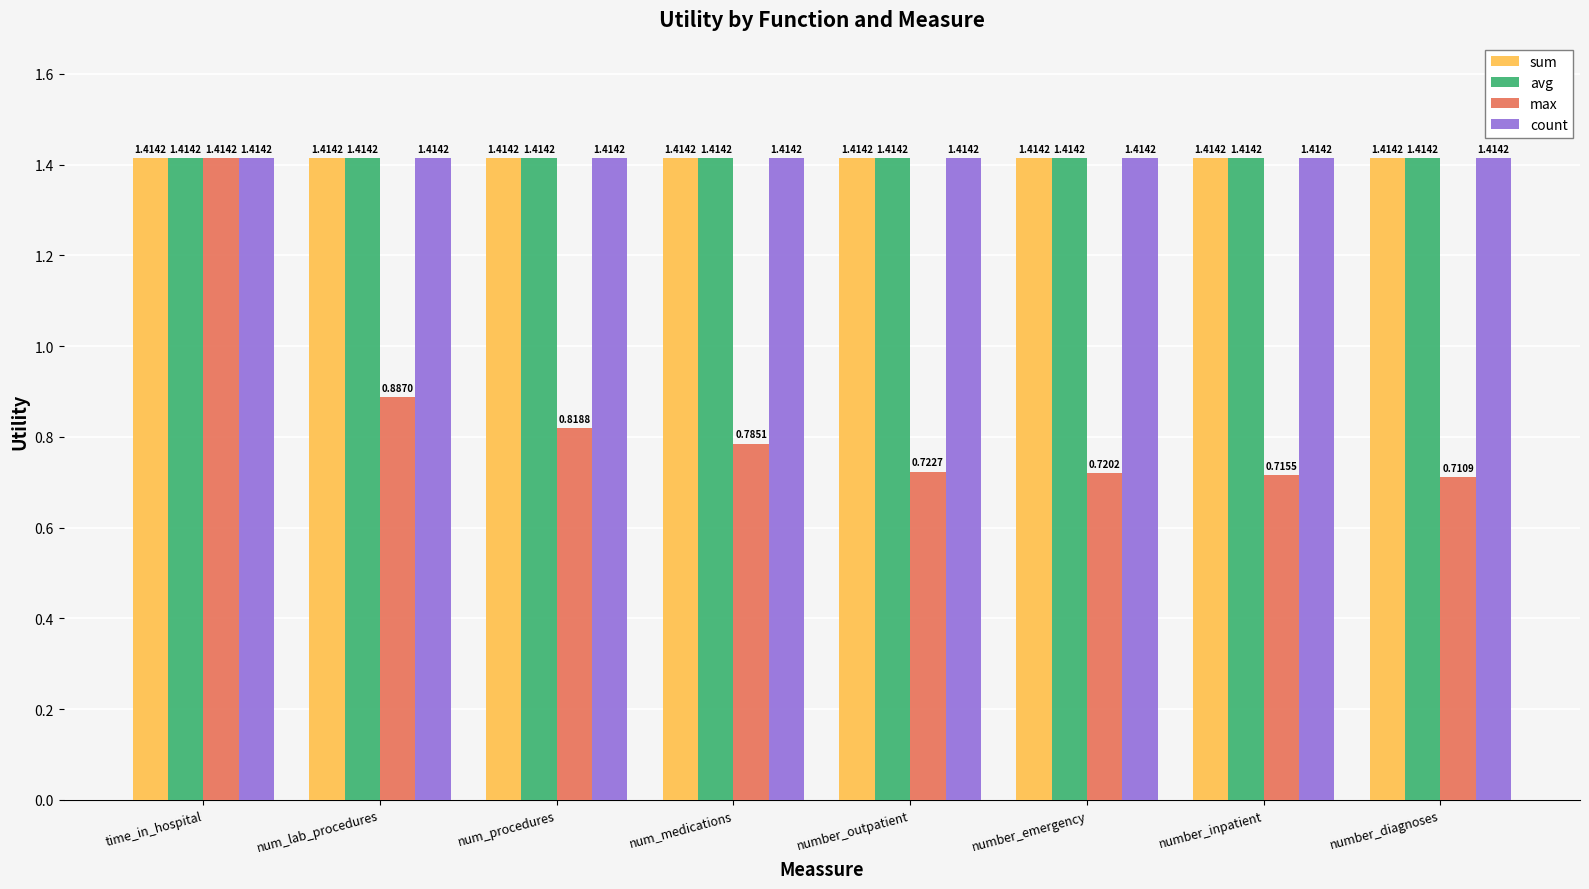

The sum series shows 1.9 at number_diagnoses. True or false?

False